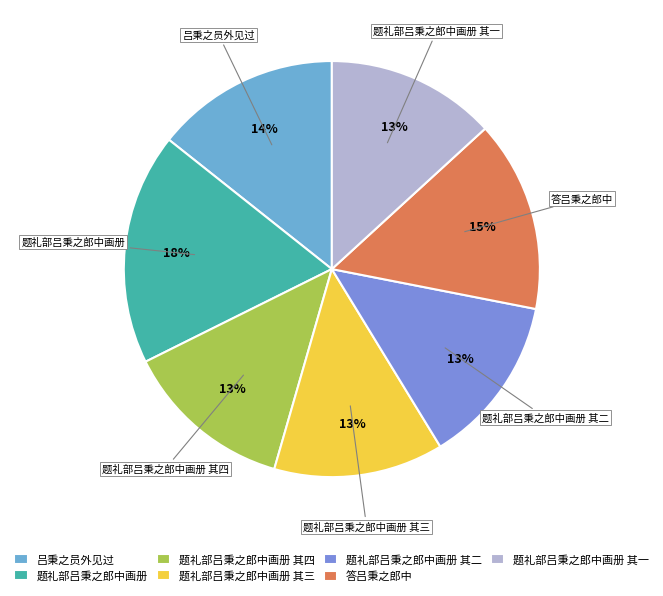

Count the number of slices in the pie.

7